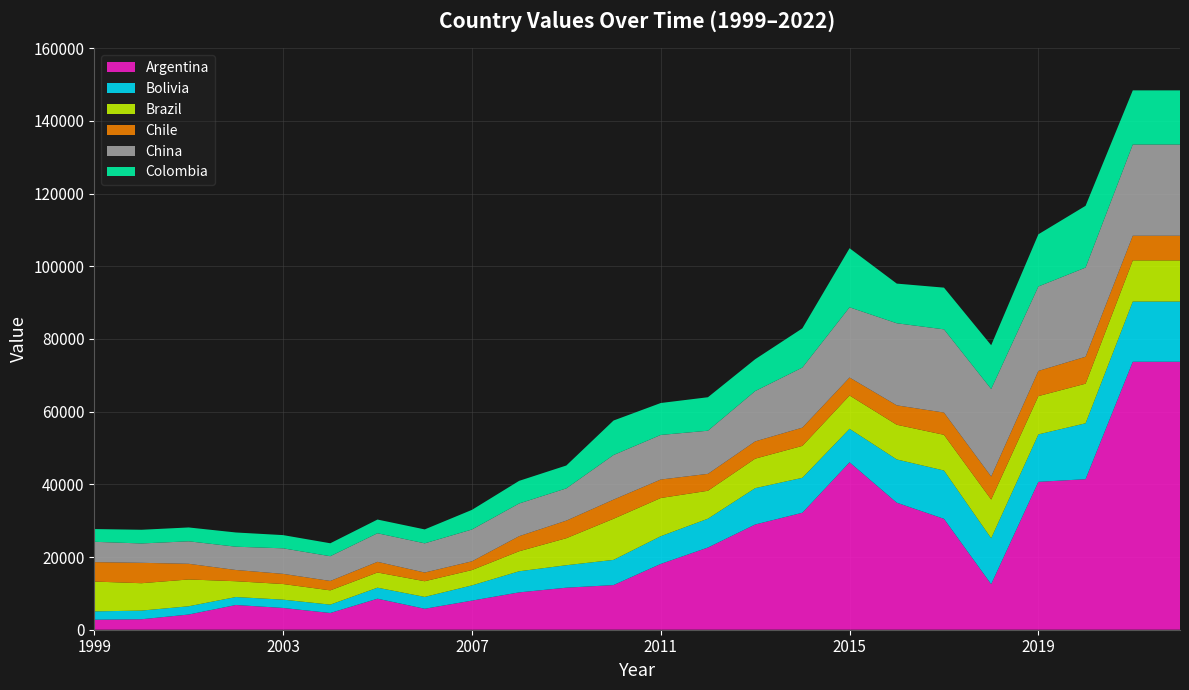

Reading left to right, extract all data points from this chart.

Argentina: 1999=2752	2000=2880	2001=4182	2002=6804	2003=5989	2004=4603	2005=8535	2006=5768	2007=8008	2008=10274	2009=11568	2010=12287	2011=18105	2012=22617	2013=28954	2014=32186	2015=46073	2016=34949	2017=30515	2018=12529	2019=40691	2020=41423	2021=73735	2022=73735
Bolivia: 1999=2294	2000=2383	2001=2272	2002=2194	2003=2286	2004=2301	2005=3033	2006=3261	2007=4187	2008=5808	2009=6179	2010=6931	2011=7623	2012=7935	2013=9999	2014=9616	2015=9215	2016=11904	2017=13296	2018=12642	2019=13058	2020=15381	2021=16564	2022=16564
Brazil: 1999=8209	2000=7535	2001=7375	2002=4345	2003=4299	2004=3927	2005=4179	2006=4313	2007=4221	2008=5509	2009=7435	2010=11311	2011=10514	2012=7685	2013=8119	2014=8781	2015=9165	2016=9546	2017=9823	2018=10653	2019=10536	2020=10897	2021=11332	2022=11332
Chile: 1999=5348	2000=5613	2001=4314	2002=3093	2003=2799	2004=2591	2005=2935	2006=2398	2007=2406	2008=4149	2009=4837	2010=5273	2011=5087	2012=4653	2013=4748	2014=5023	2015=4948	2016=5344	2017=6121	2018=6335	2019=6924	2020=7418	2021=6779	2022=6779
China: 1999=5591	2000=5325	2001=6190	2002=6408	2003=7026	2004=6806	2005=7863	2006=8030	2007=8753	2008=8994	2009=8873	2010=12267	2011=12269	2012=11868	2013=13841	2014=16526	2015=19316	2016=22586	2017=22896	2018=24078	2019=23237	2020=24535	2021=25101	2022=25101
Colombia: 1999=3508	2000=3769	2001=3807	2002=3911	2003=3635	2004=3561	2005=3773	2006=3832	2007=5402	2008=6229	2009=6296	2010=9493	2011=8784	2012=9216	2013=8767	2014=10796	2015=16258	2016=10911	2017=11478	2018=12043	2019=14359	2020=16996	2021=14901	2022=14901